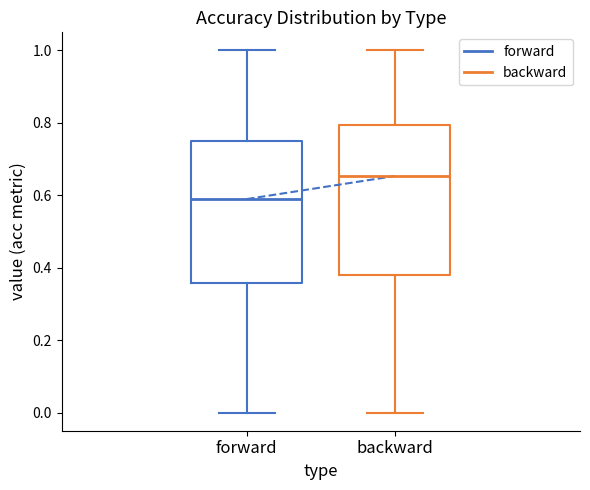

Which box's median line is the lowest?

forward